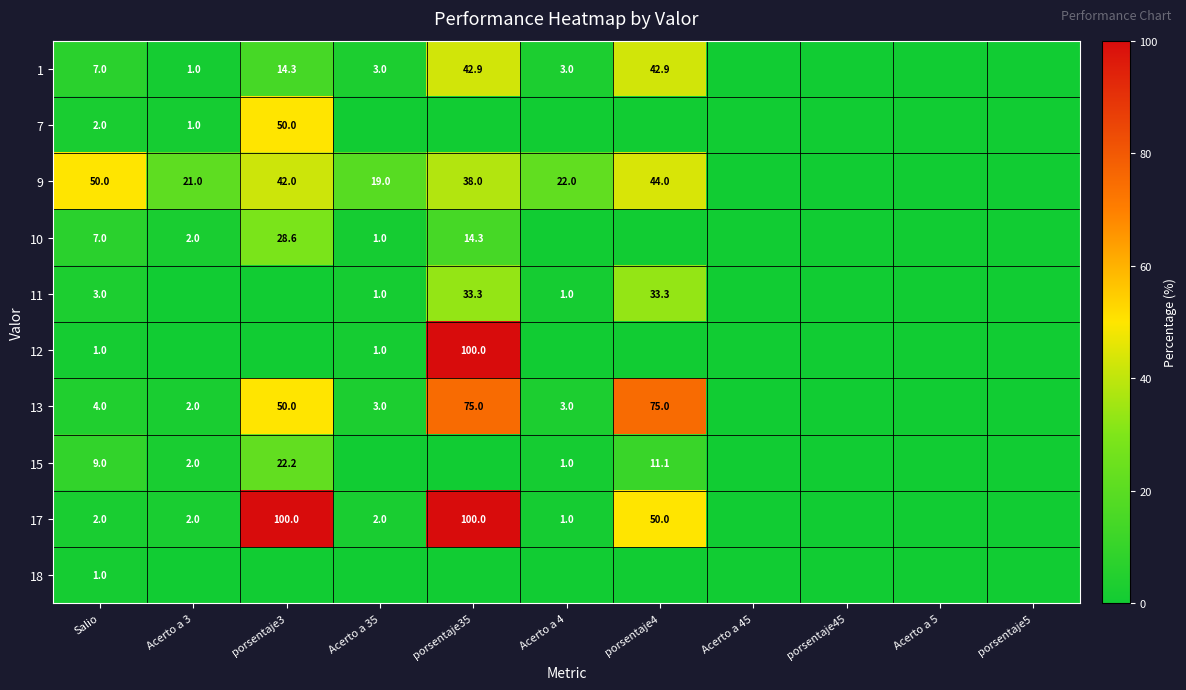

Which has a higher value, porsentaje4 or porsentaje45?

porsentaje4